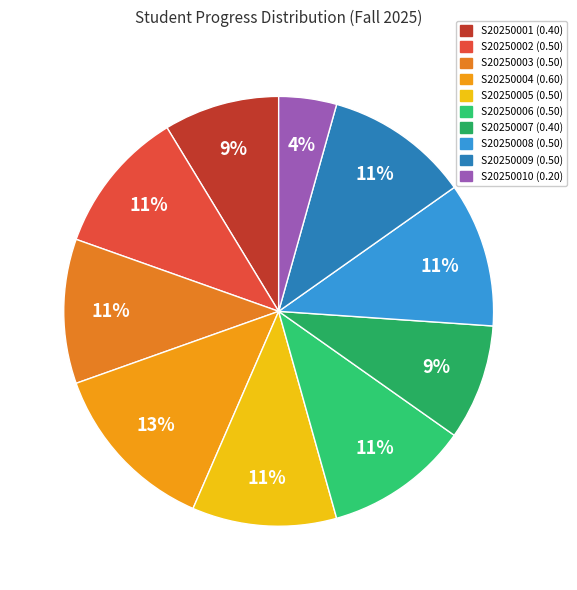

Does S20250007 represent more than half of the total?

No